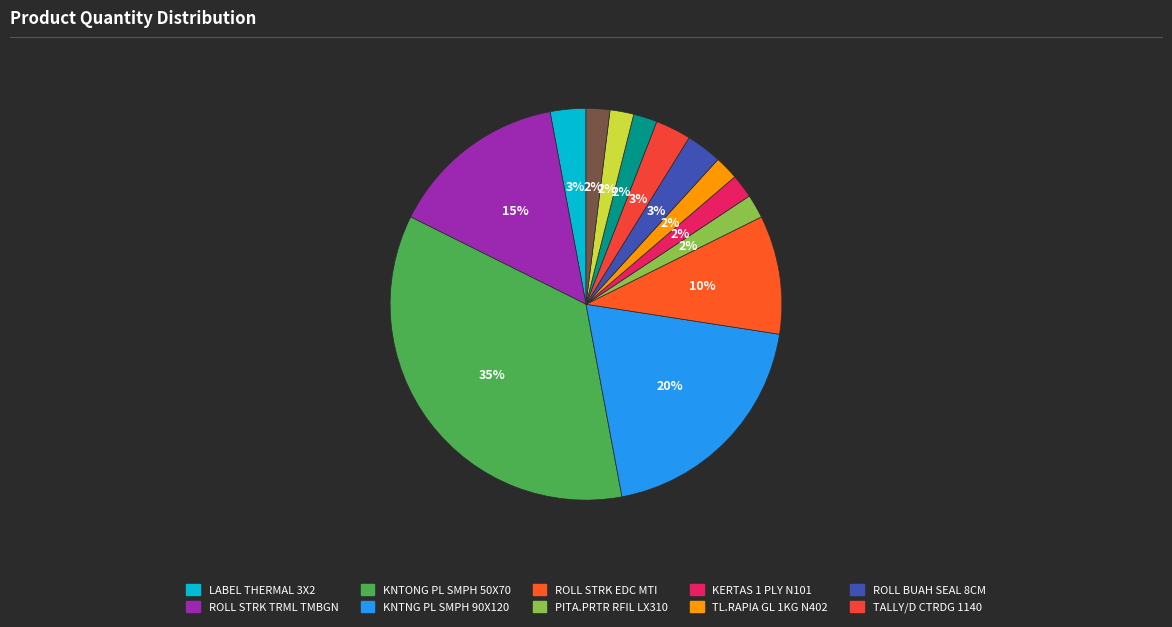

How many segments does this pie chart have?

13